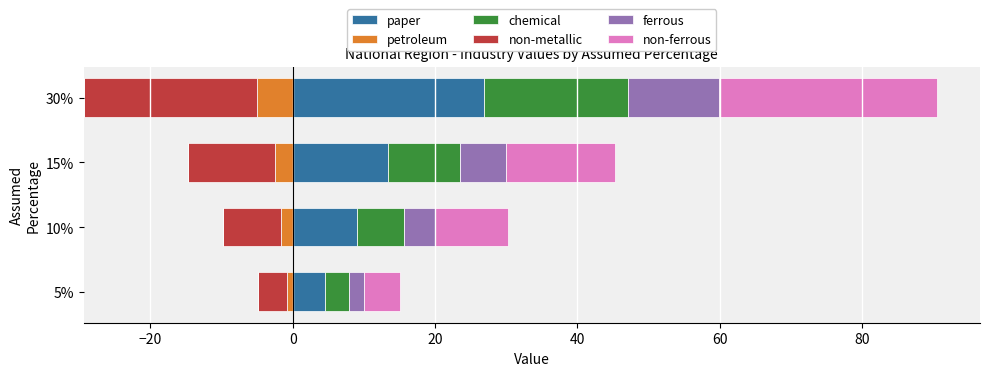

The value of paper at 15% is 21.8. True or false?

False